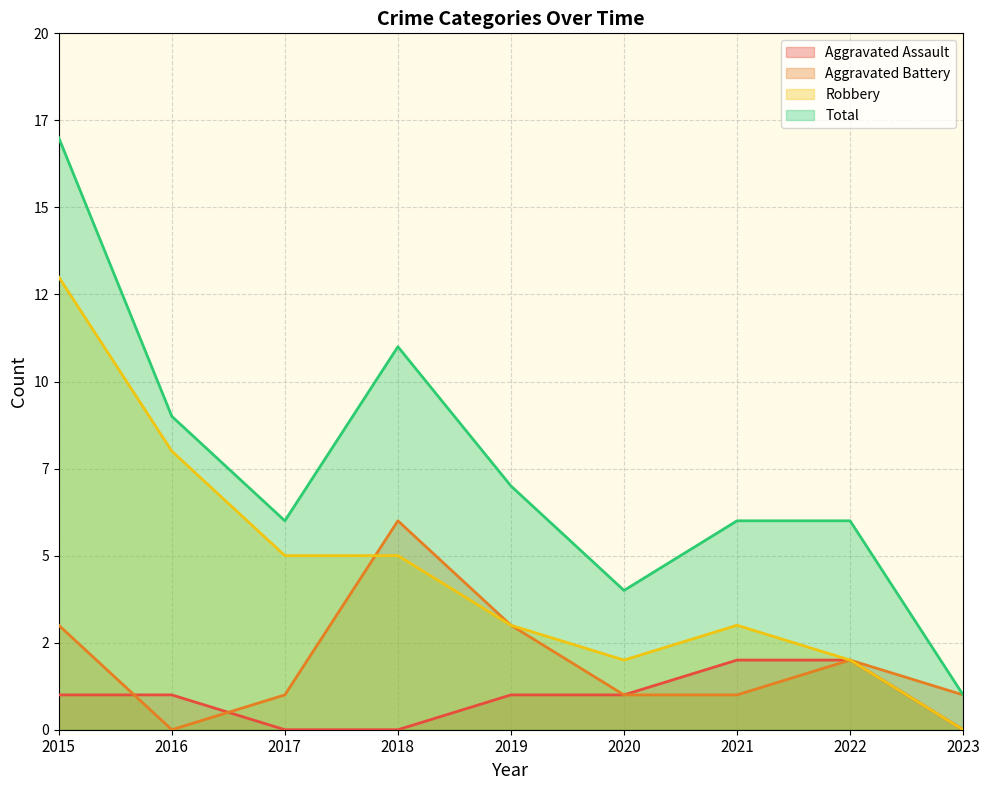

Reading left to right, extract all data points from this chart.

Aggravated Assault: 1	1	0	0	1	1	2	2	0
Aggravated Battery: 3	0	1	6	3	1	1	2	1
Robbery: 13	8	5	5	3	2	3	2	0
Total: 17	9	6	11	7	4	6	6	1